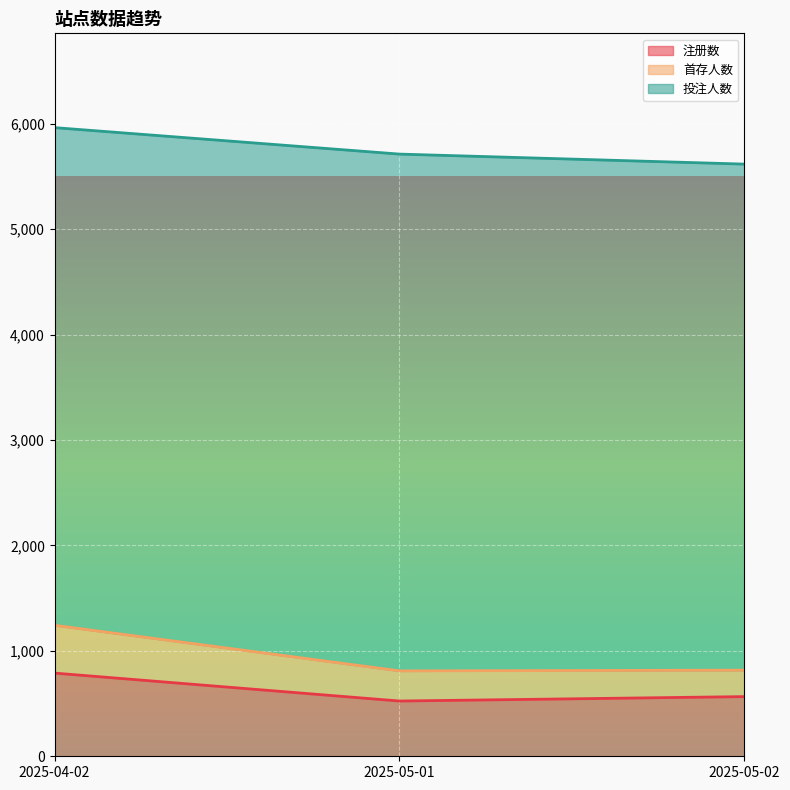

List the labels in order of 首存人数 value, largest first.

2025-04-02, 2025-05-01, 2025-05-02